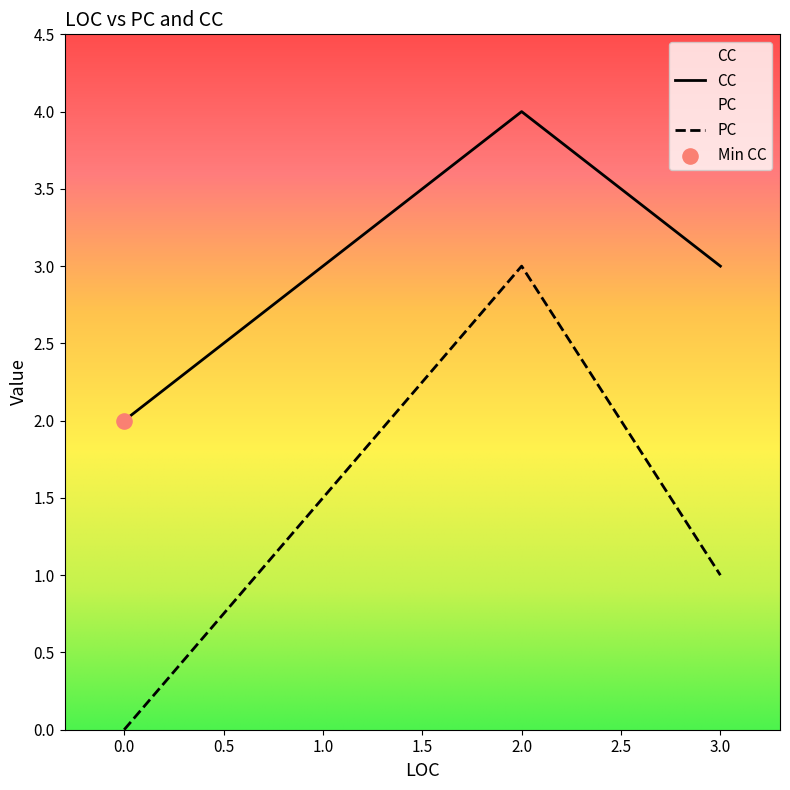

Which series reaches the minimum Y coordinate?

PC